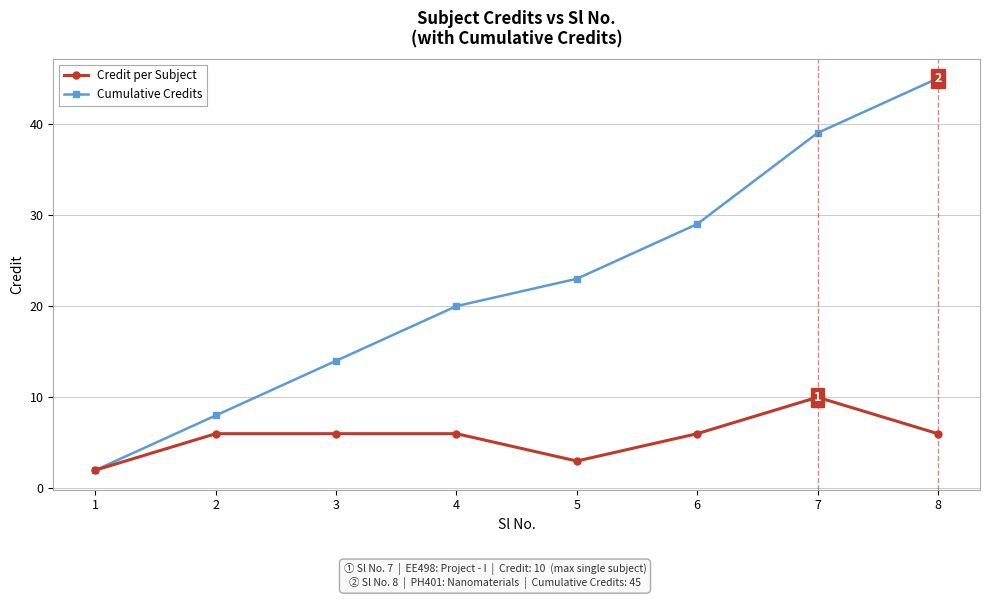

At how many categories does at least one series exceed 18?

5